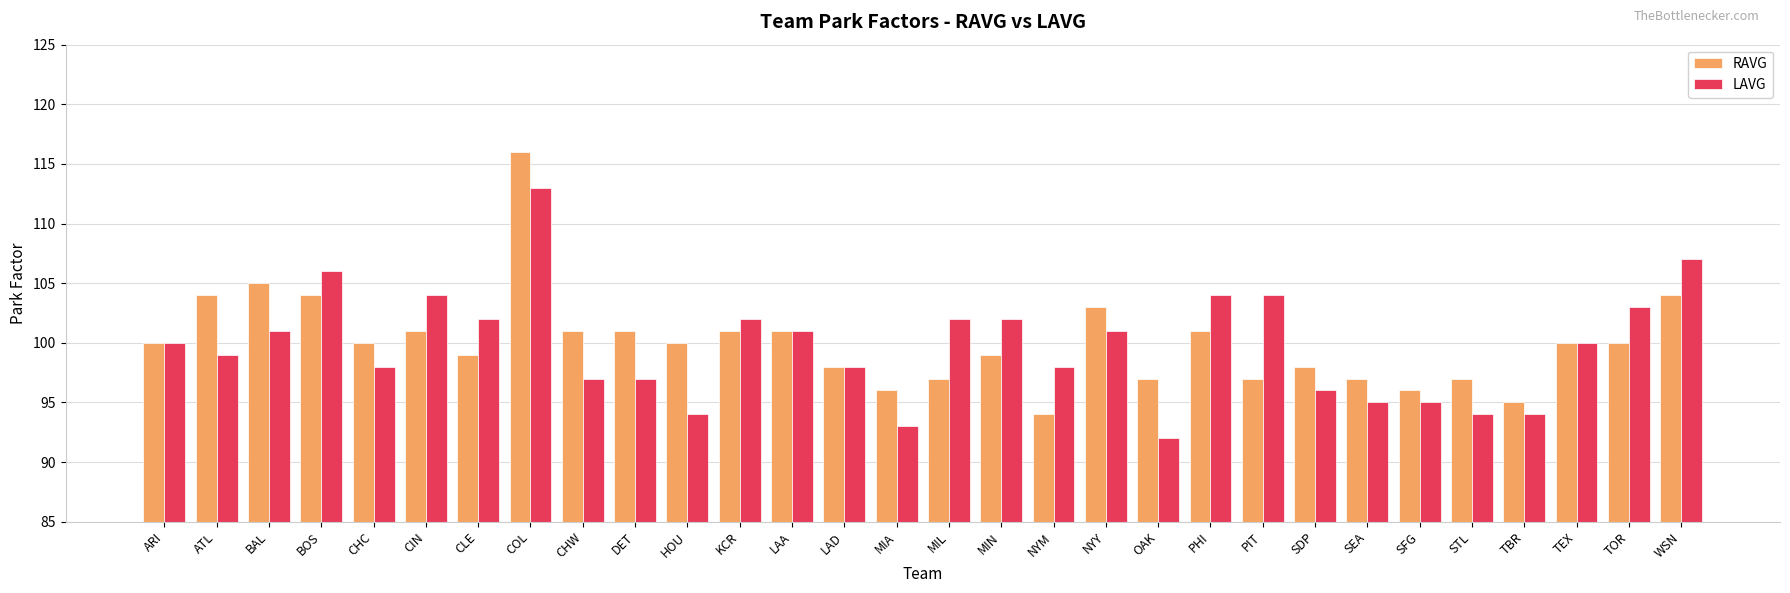

Is the value of RAVG at CHC greater than the value of LAVG at MIN?

No